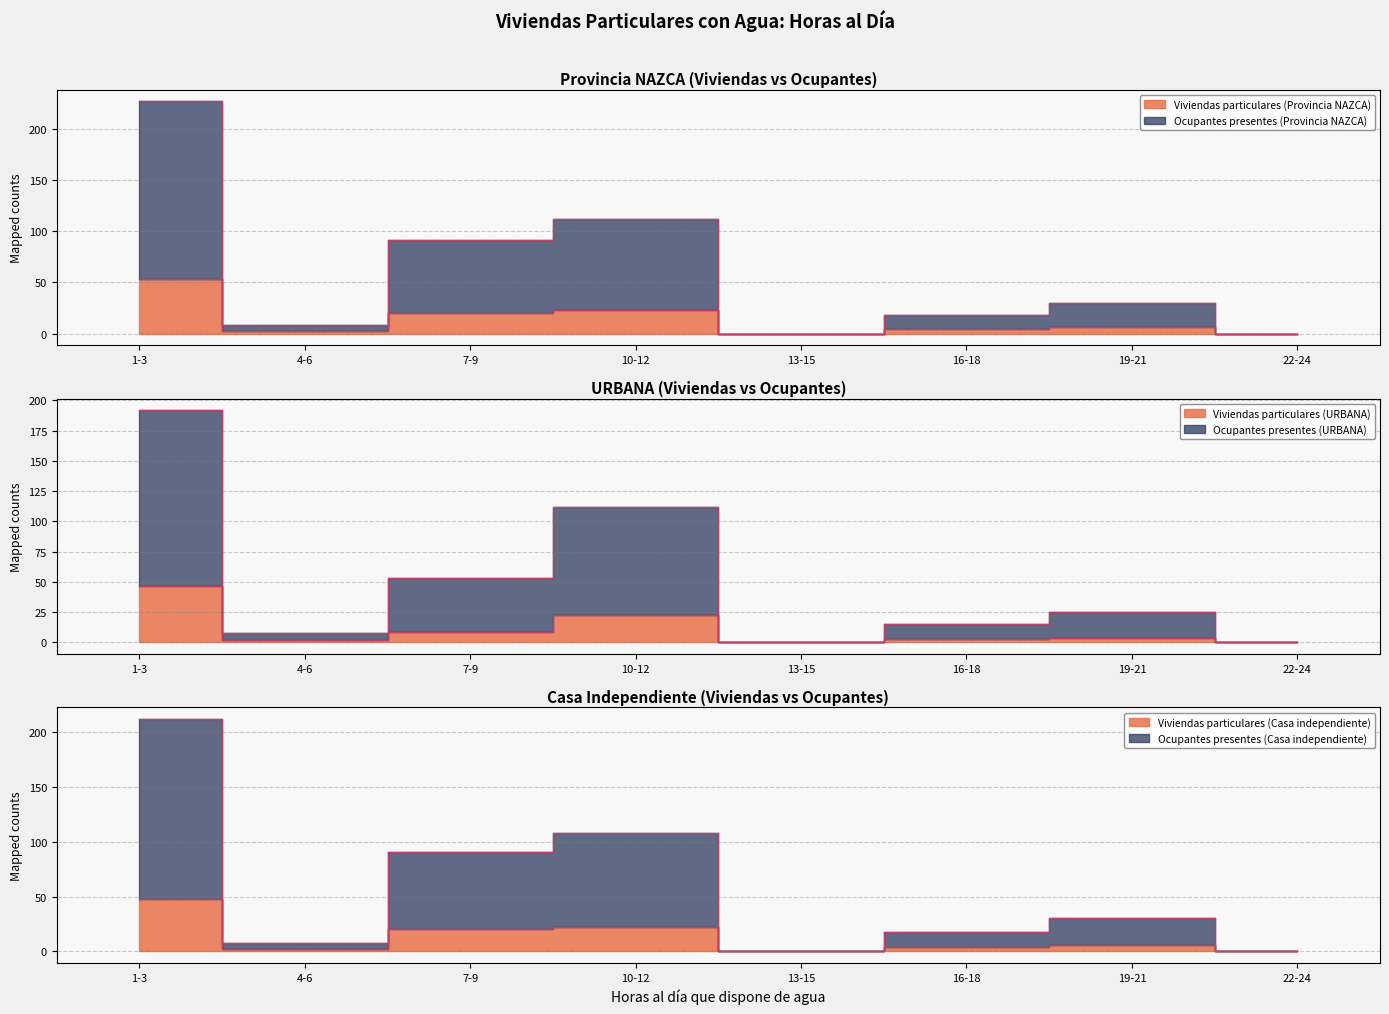

True or false: Ocupantes presentes (URBANA) and Viviendas particulares (Provincia NAZCA) cross at least once.

False